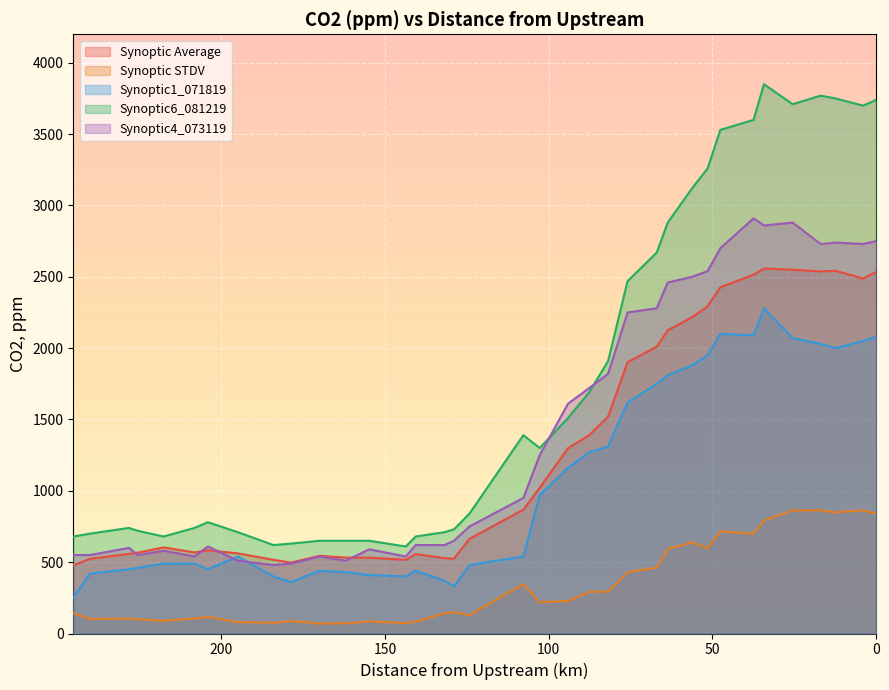

How many categories are shown in the chart?

36